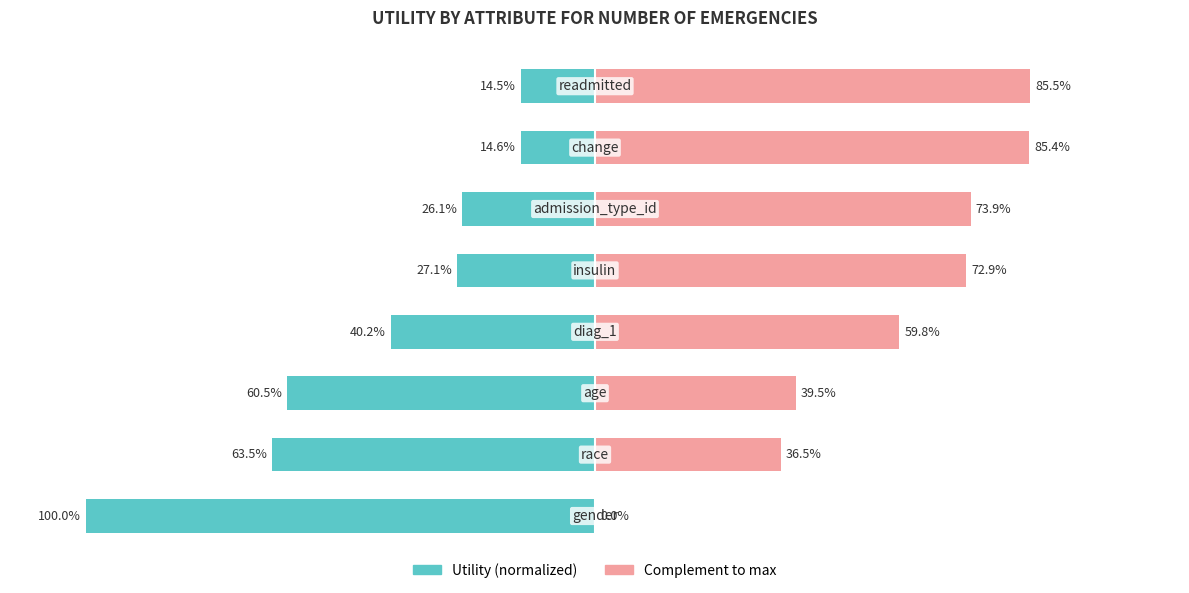

What is the average value of the Utility (normalized) series?

-43.3